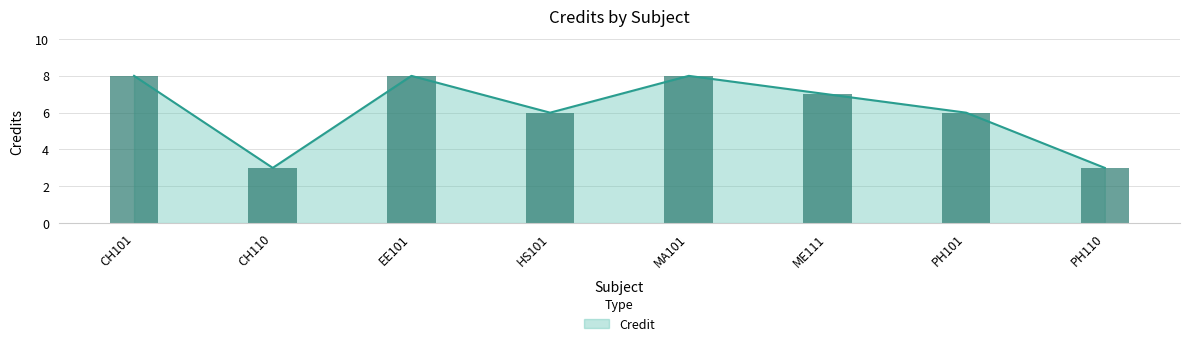

Approximately how many times larger is the value at MA101 compared to CH101?

1.0